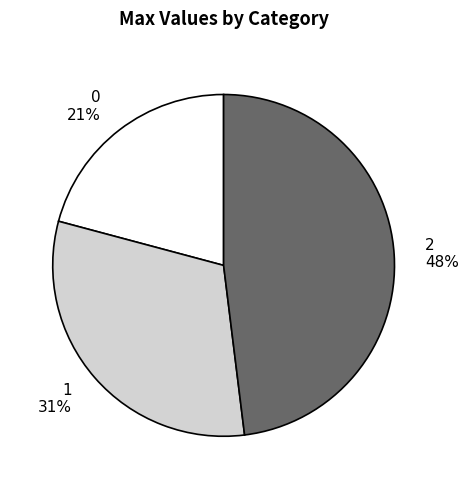

Between 0 21% and 1 31%, which is larger?

1 31%